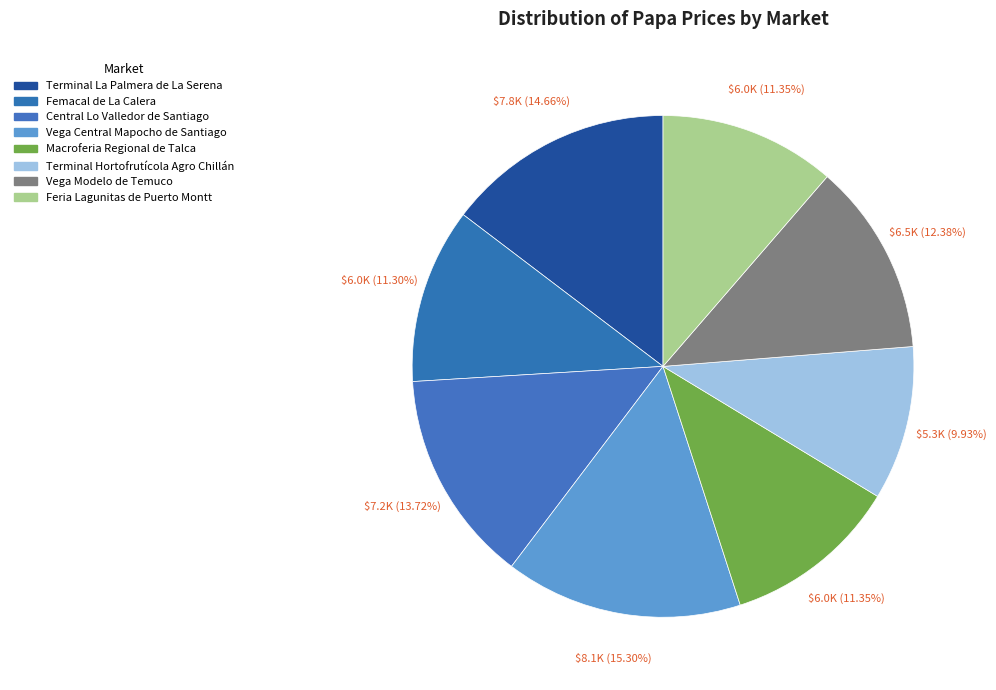

To the nearest percent, what is the difference between the Central Lo Valledor de Santiago and Feria Lagunitas de Puerto Montt slice percentages?

2%